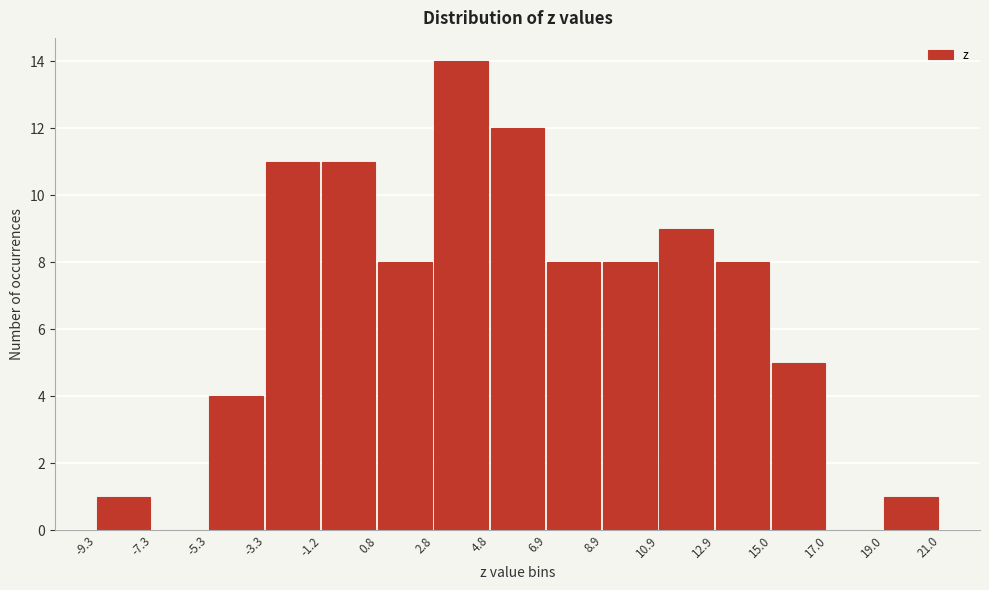

How tall is the bar that spans 2.8 to 4.8 on the x-axis? The values are not printed on the chart, so give them approximately, as read against the axis.

14